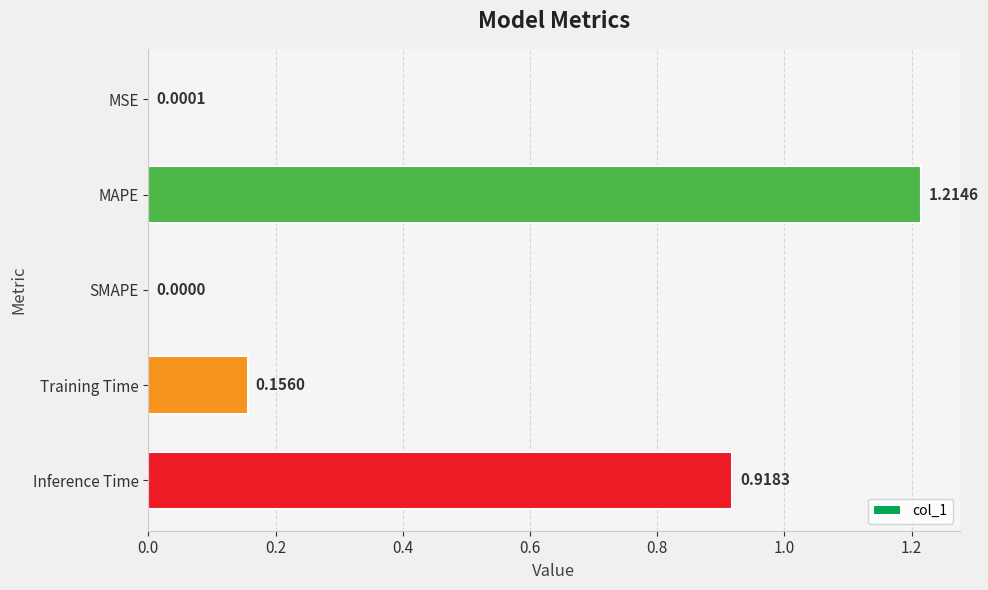

What is the change in value from MAPE to Training Time?

-1.1